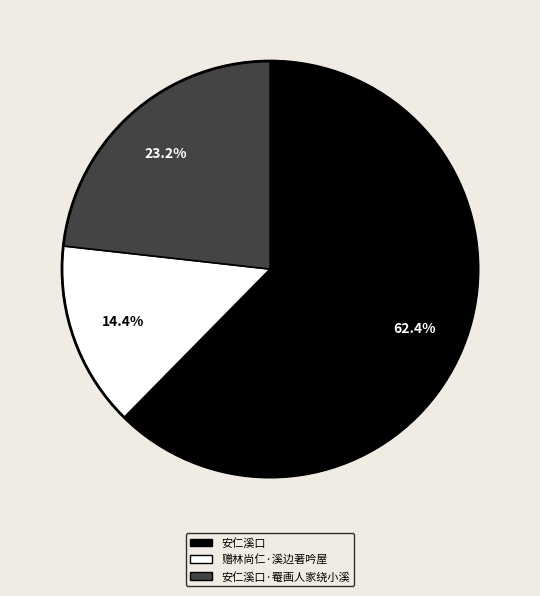

Is there any slice that represents more than half of the pie?

Yes